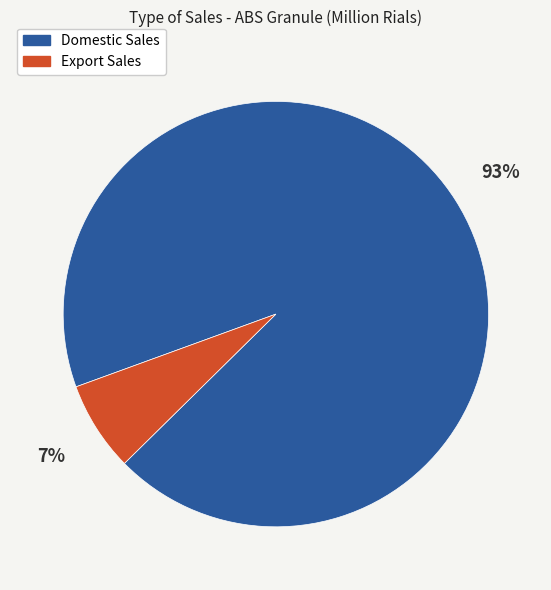

How many slices are in this pie chart?

2